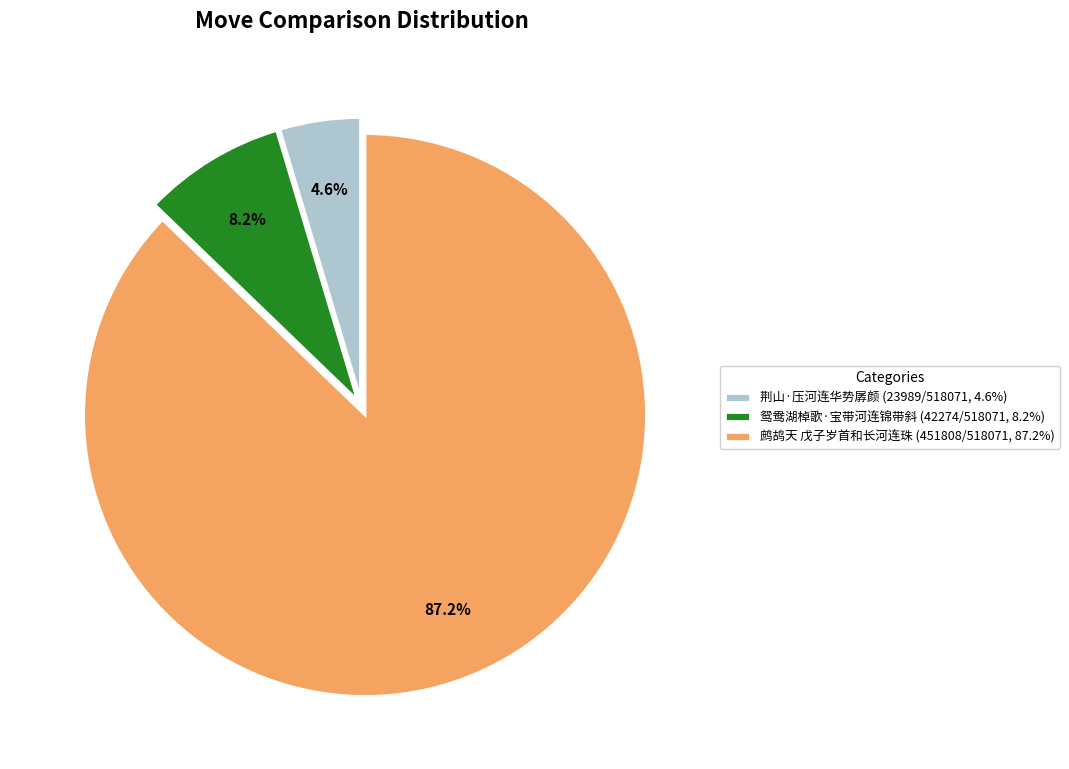

What is the majority slice?

鹧鸪天 戊子岁首和长河连珠